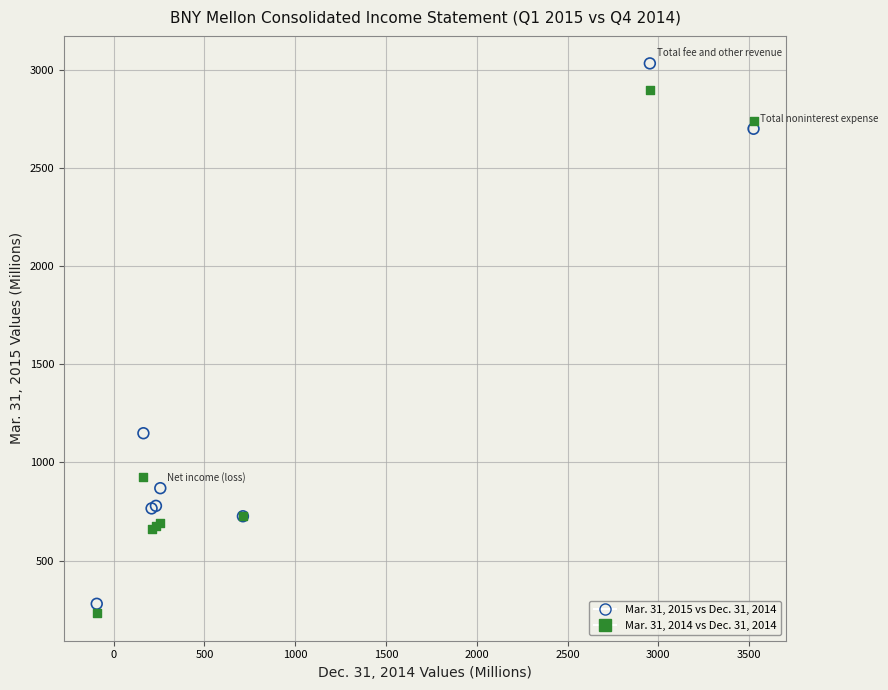

What are all the series names shown in the legend?

Mar. 31, 2015 vs Dec. 31, 2014, Mar. 31, 2014 vs Dec. 31, 2014